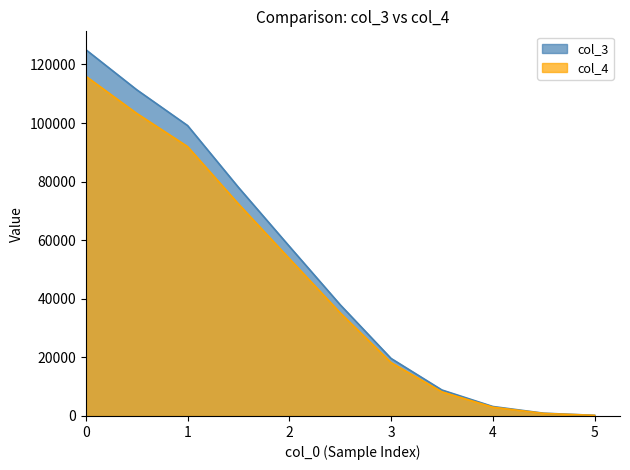

What is the total value across all series at 4?

6233.7